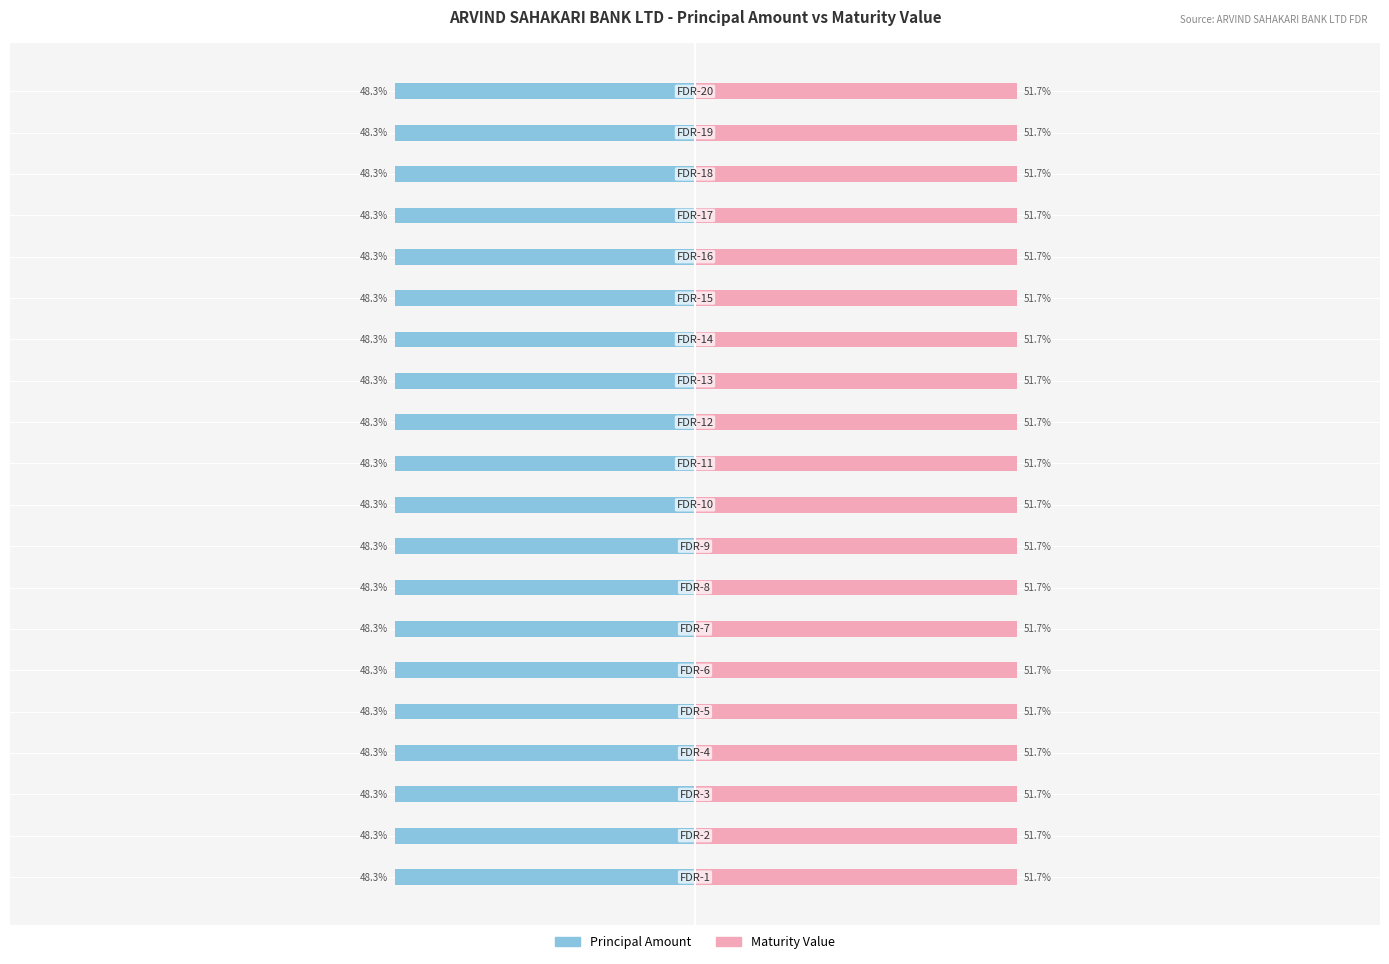

Rank the series at 1 from lowest to highest value.

Principal Amount, Maturity Value